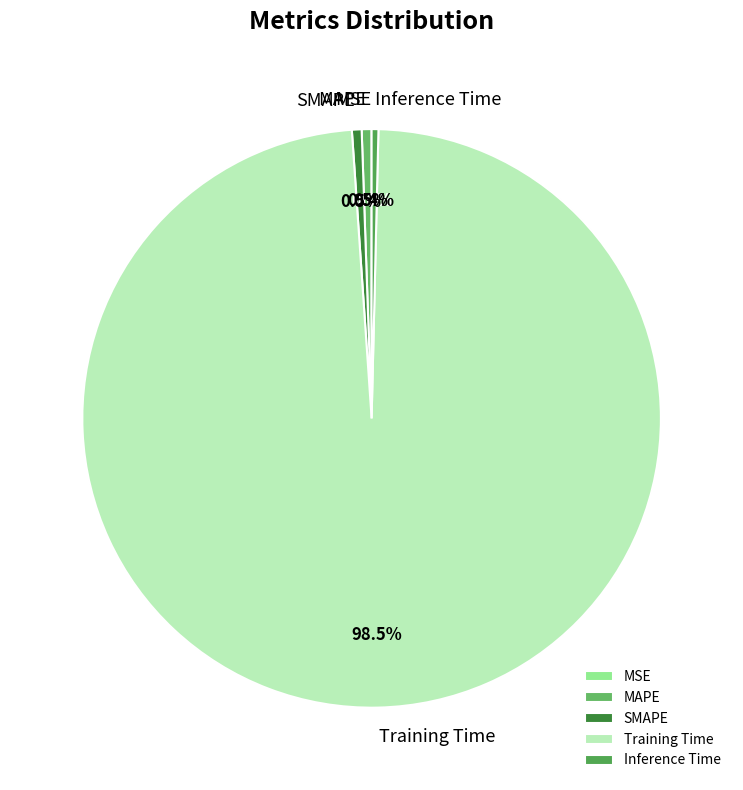

What portion of the pie excludes Inference Time?

99.6%